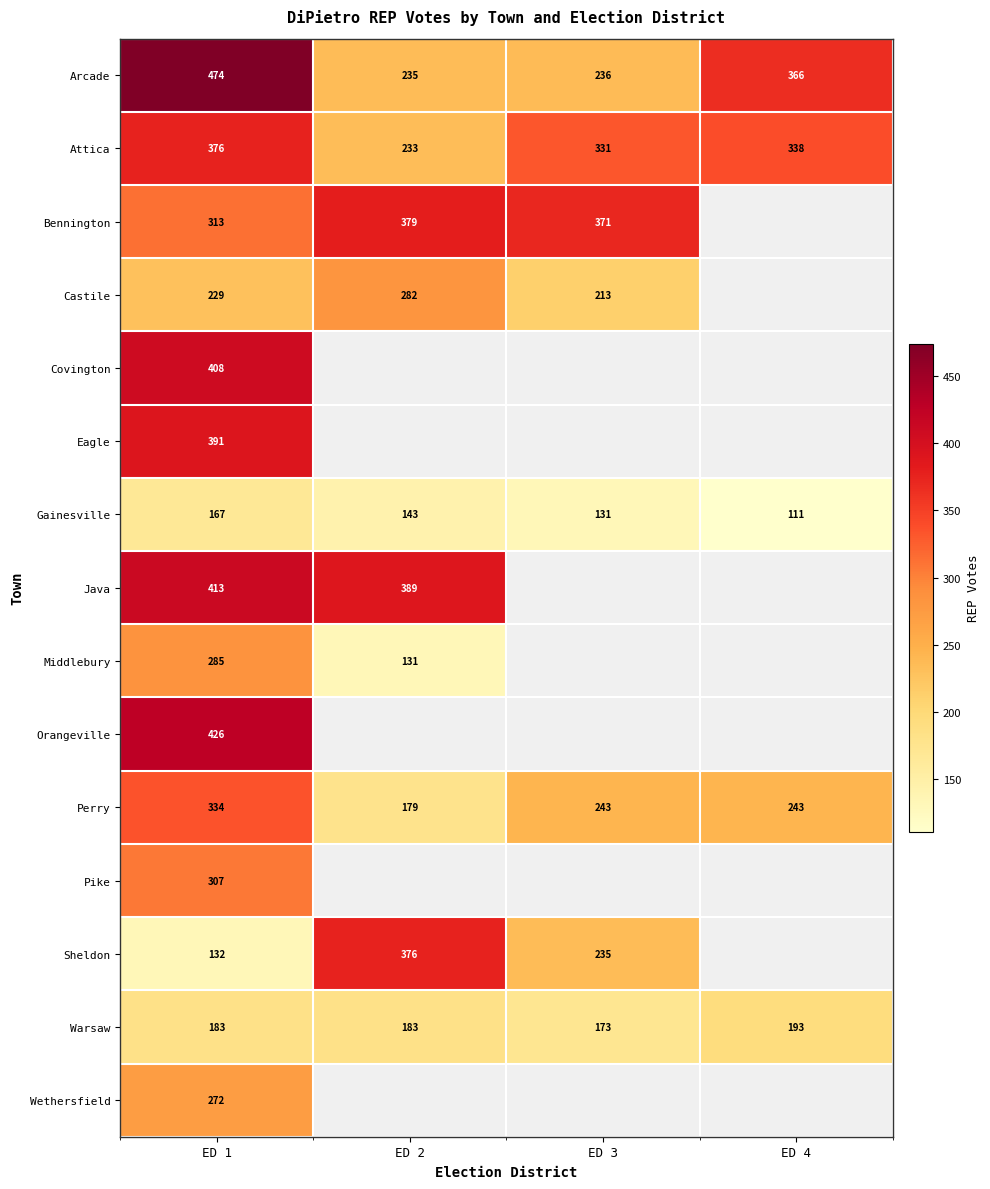

True or false: Bennington has a value of 557 at ED 2.

False